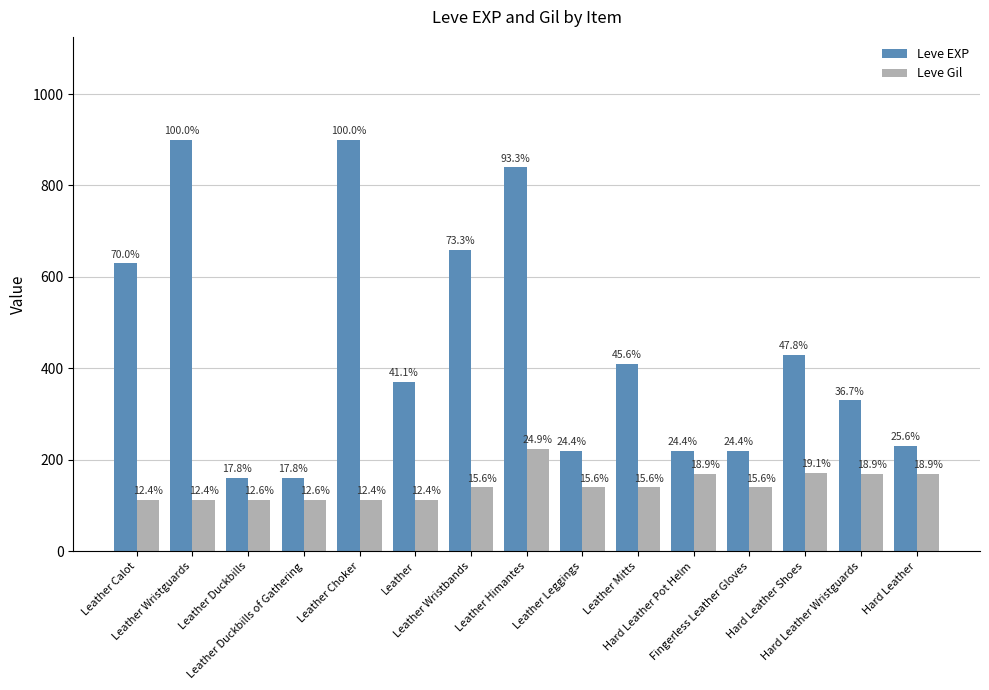

List the series in order of their peak value, highest first.

Leve EXP, Leve Gil